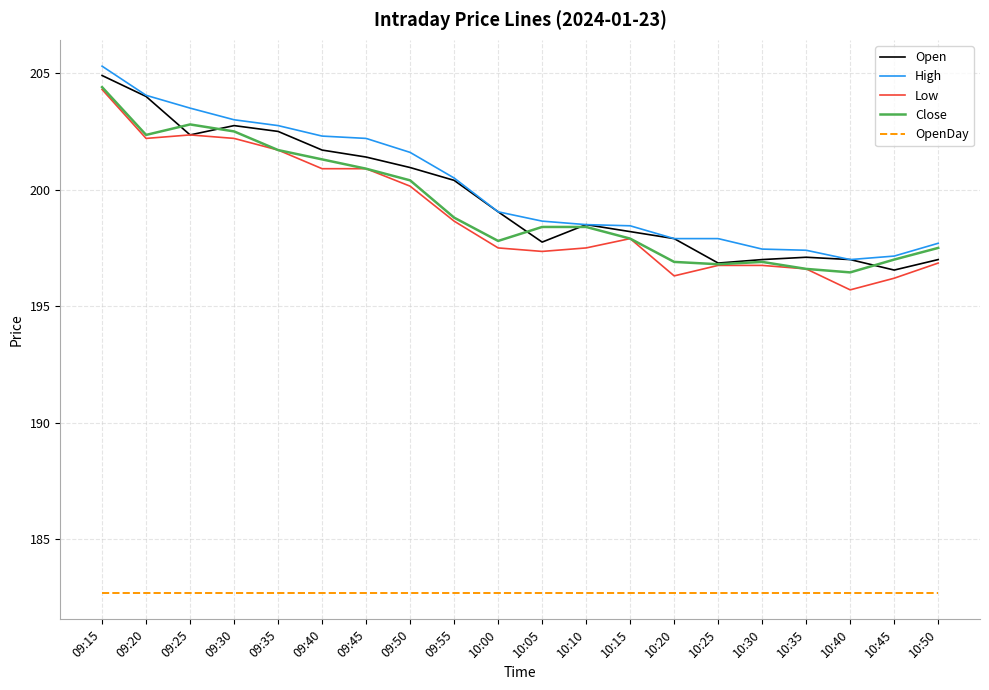

Which series changed the most between 09:25 and 10:15?

High